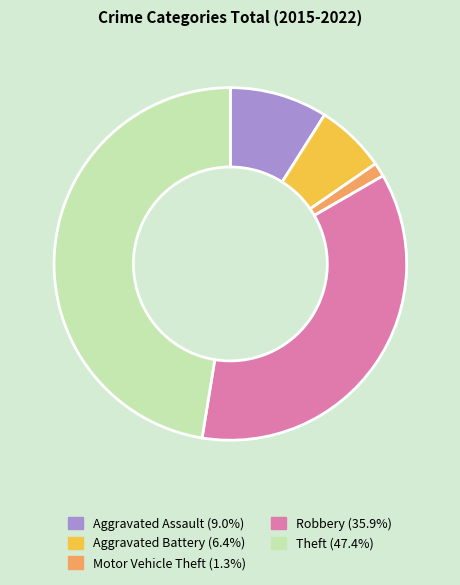

What is the largest slice in the pie chart?

Theft